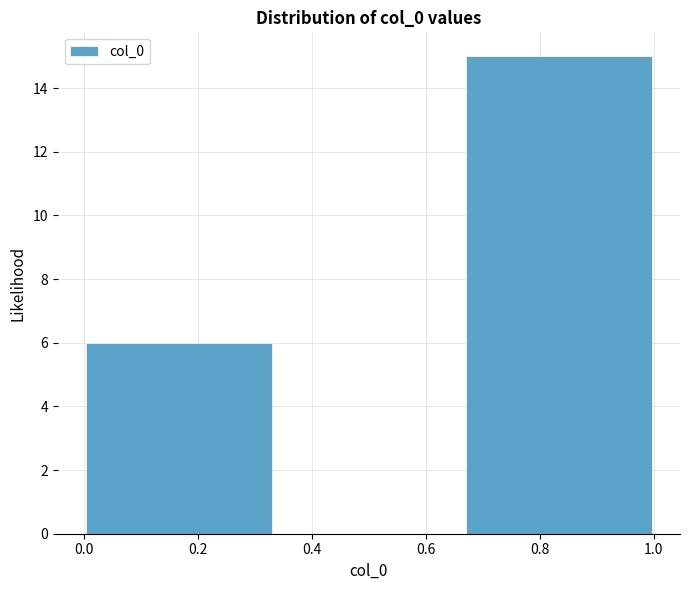

Which range on the x-axis has the tallest bar?

0.66 to 1.00